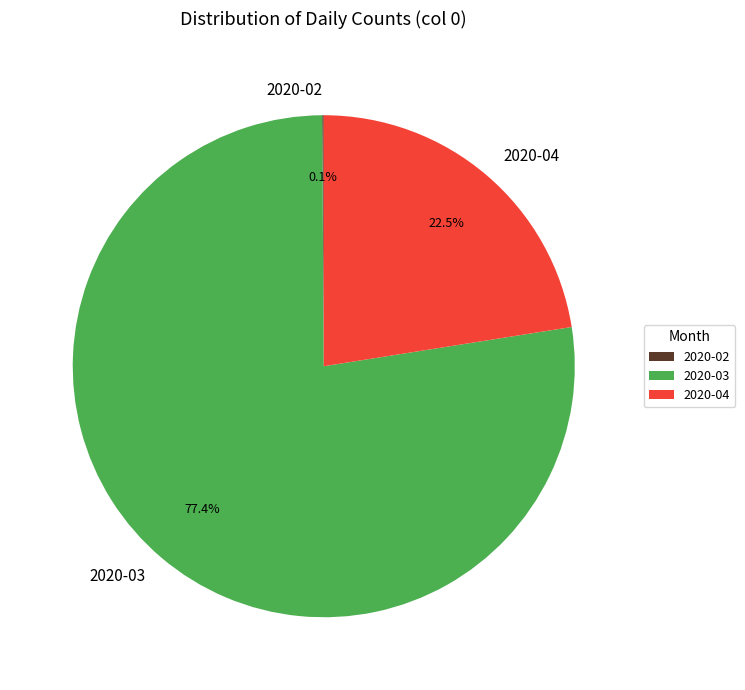

Does any single category account for the majority?

Yes